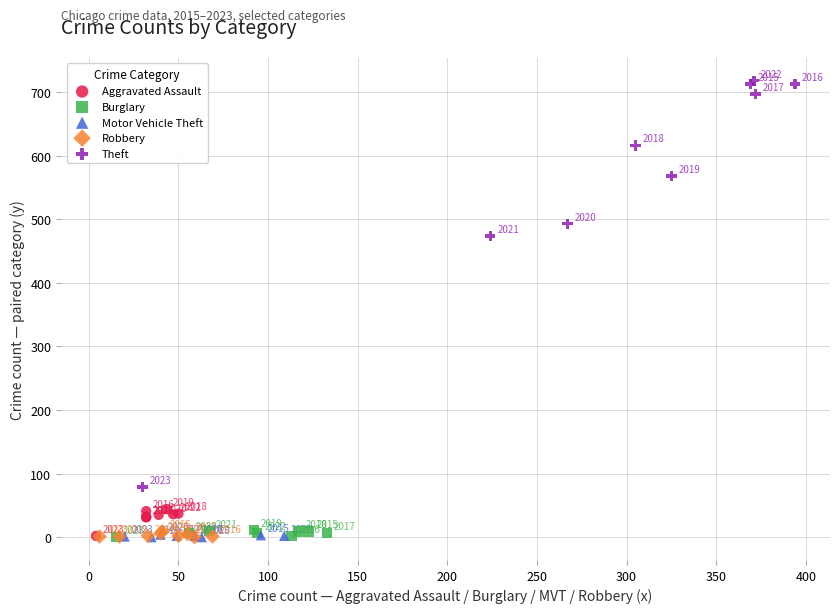

What are all the series names shown in the legend?

Aggravated Assault, Burglary, Motor Vehicle Theft, Robbery, Theft